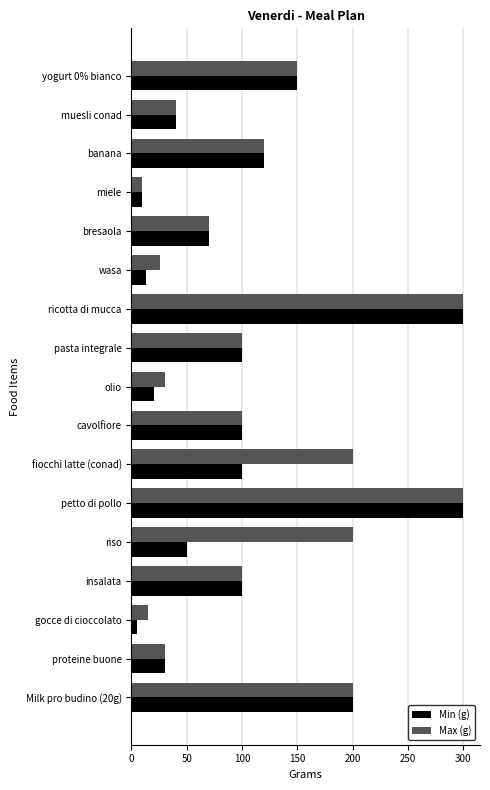

What is the lowest value of the Max (g) series?

10